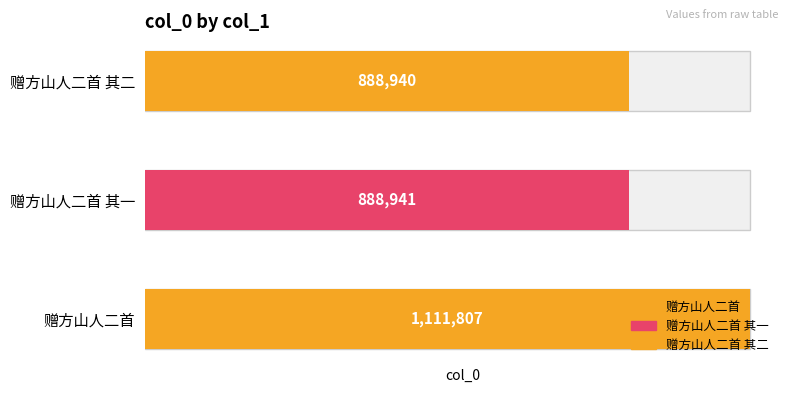

Read the value at 赠方山人二首, to the nearest 100.

1111800